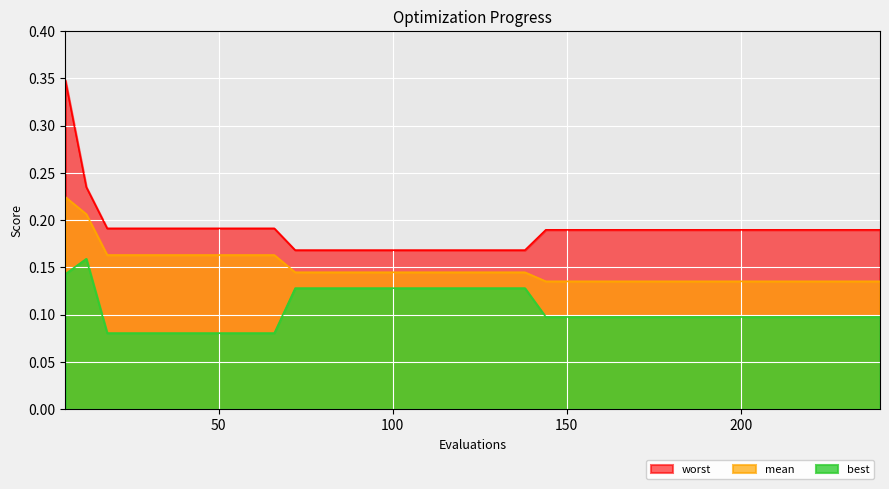

Between 144 and 192, which series saw the biggest shift?

mean